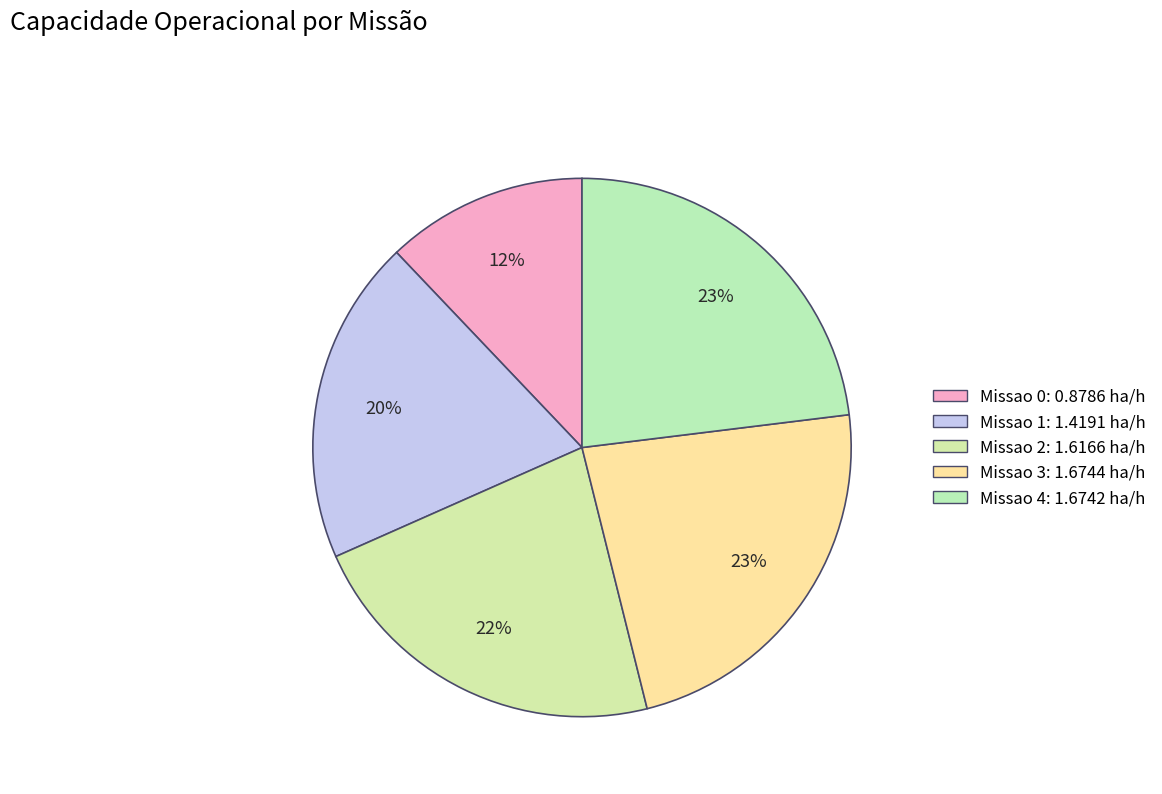

To the nearest percent, what is the combined percentage of Missao 0 and Missao 4?

35%